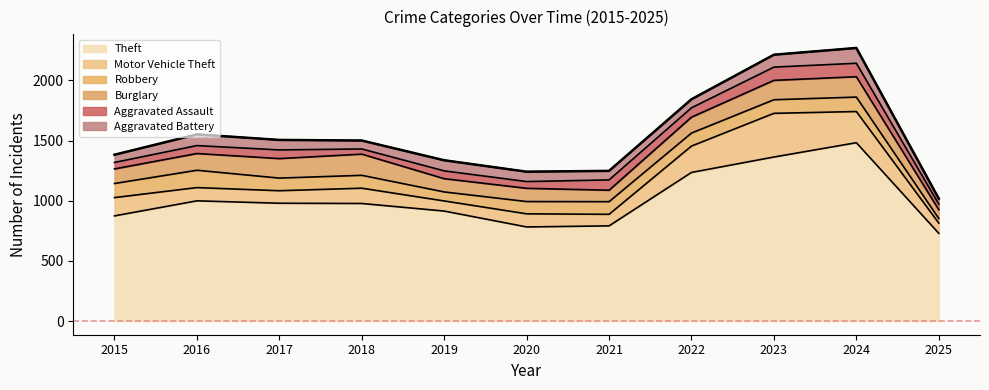

What is the lowest value of the Motor Vehicle Theft series?

84